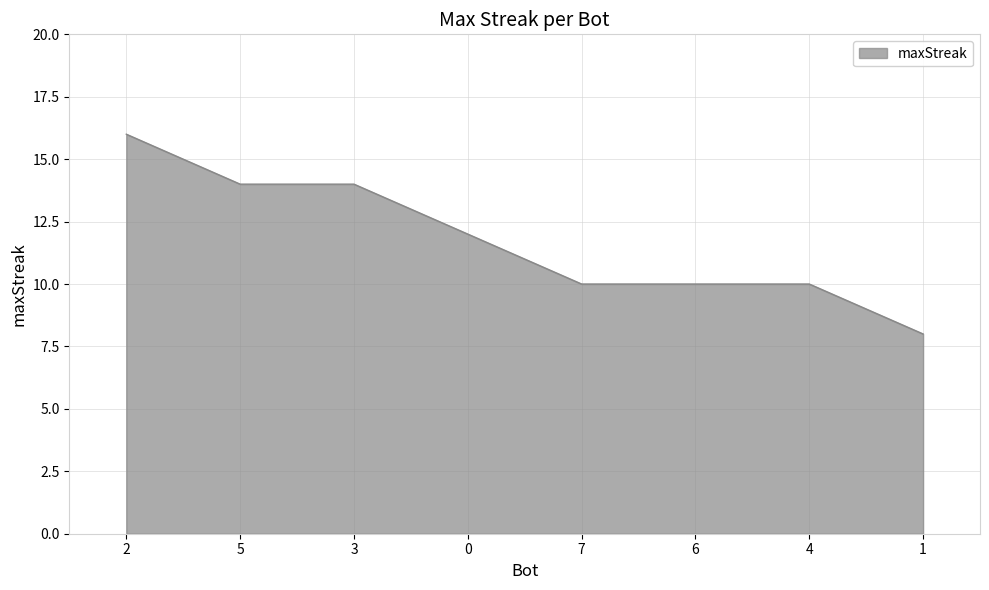

What is the sum of the values at 0 and 2?

28